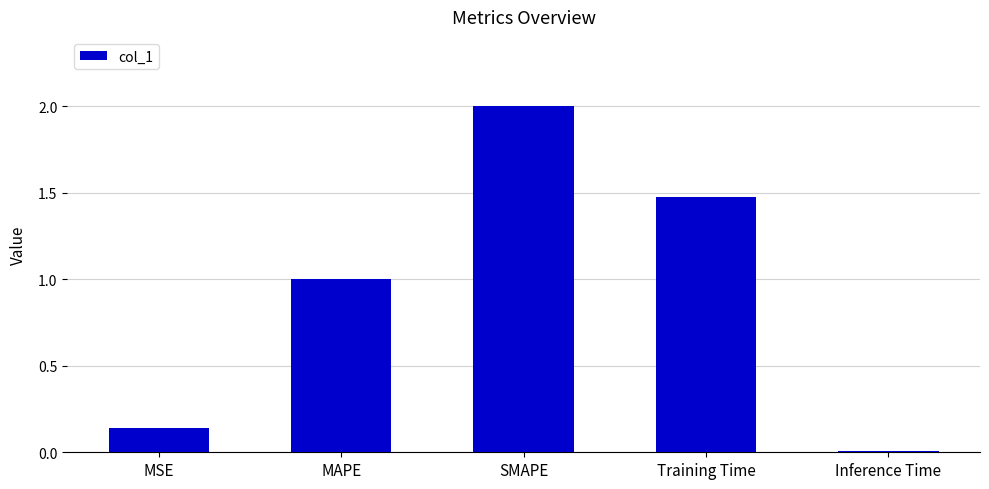

Rank the categories by value from lowest to highest.

Inference Time, MSE, MAPE, Training Time, SMAPE